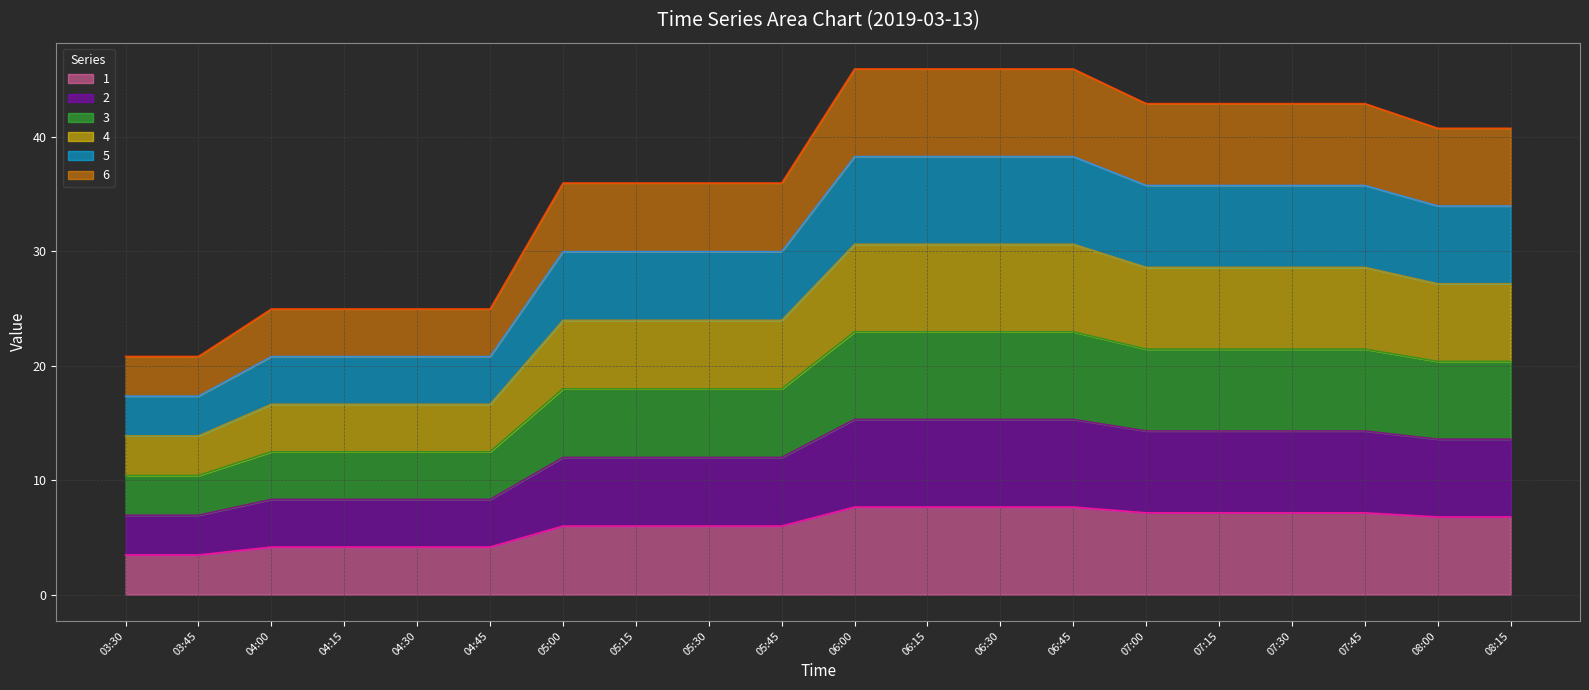

True or false: 2 and 6 intersect in this chart.

False